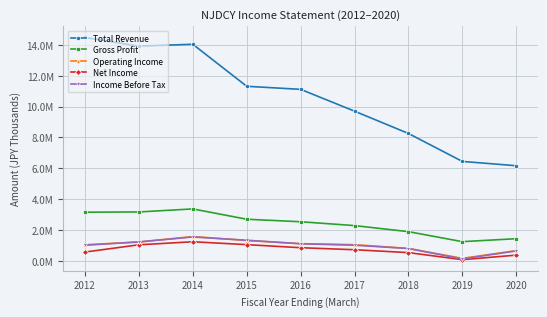

What are all the series names shown in the legend?

Total Revenue, Gross Profit, Operating Income, Net Income, Income Before Tax